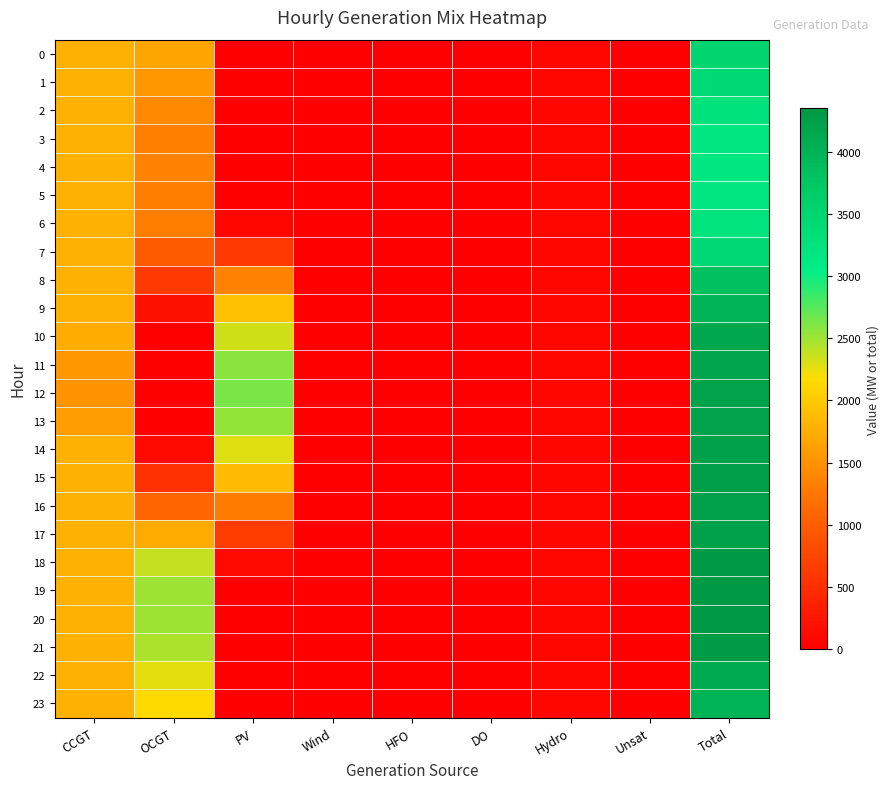

What is the total value across all series at OCGT?

29500